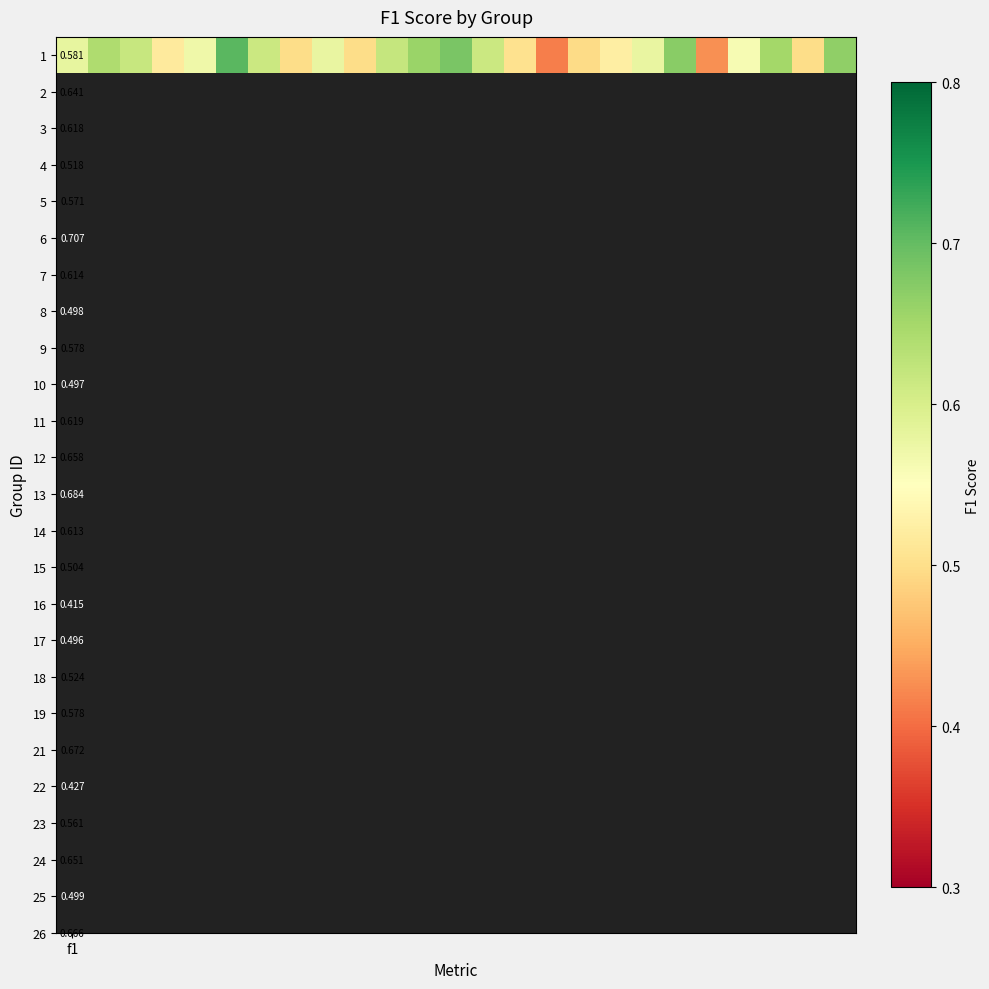

What is the sum of the values at 18 and 9?

1.1